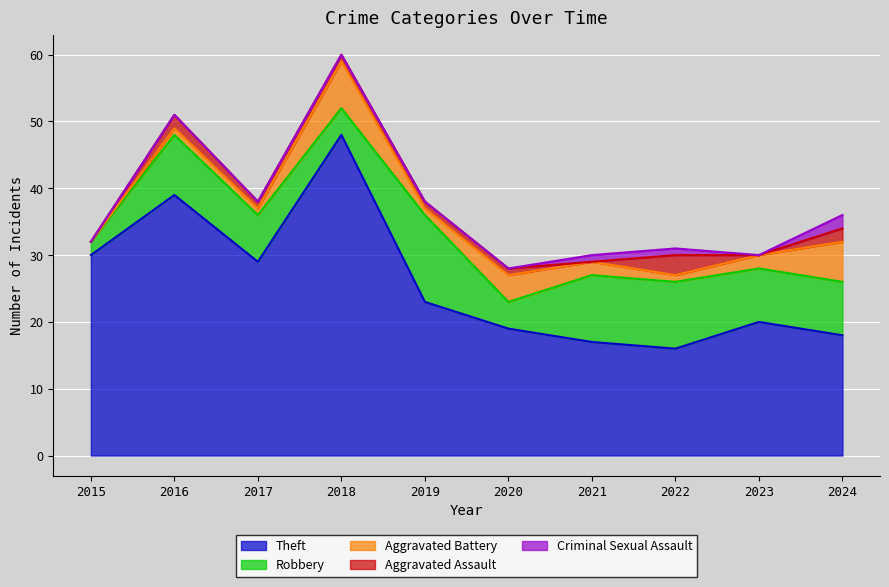

What is the total value across all series at 2015?

32